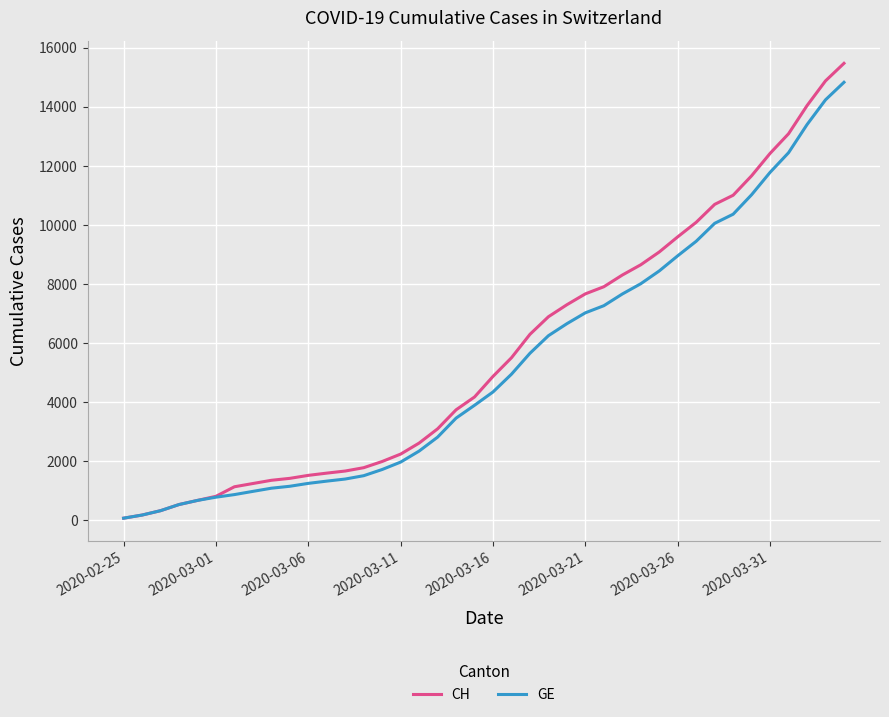

What is the greatest value displayed?

15475